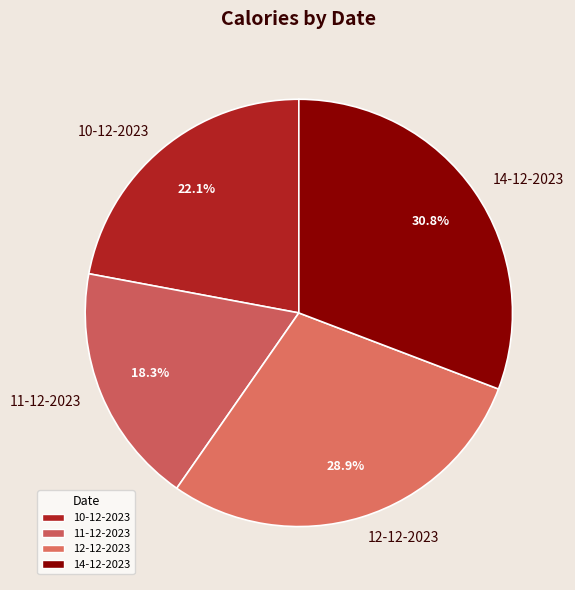

What is the ratio of the value at 14-12-2023 to the value at 12-12-2023?

1.1